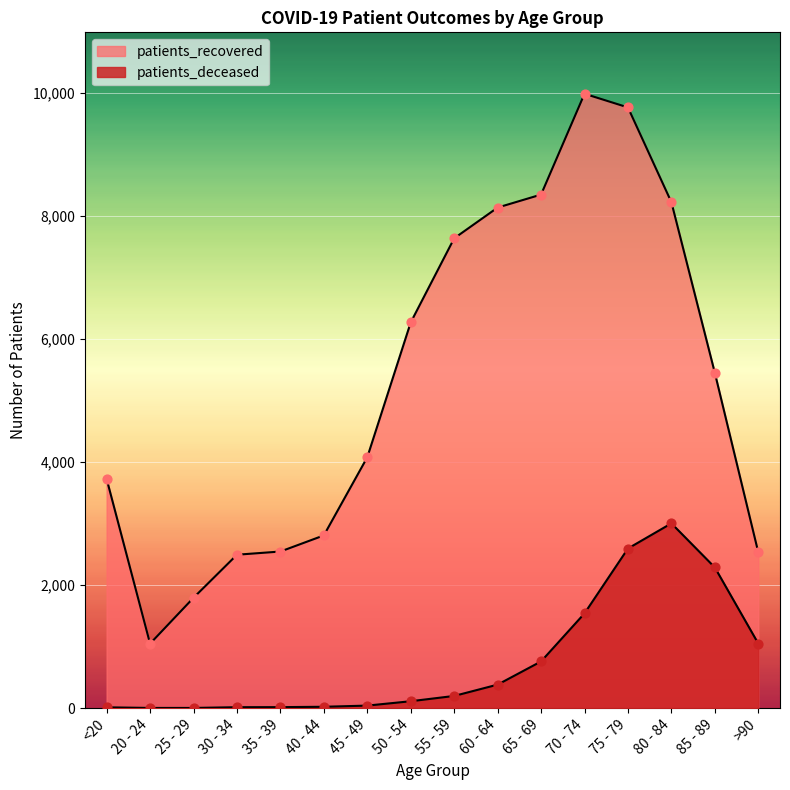

Is the value of patients_recovered at 75 - 79 greater than the value of patients_deceased at 25 - 29?

Yes